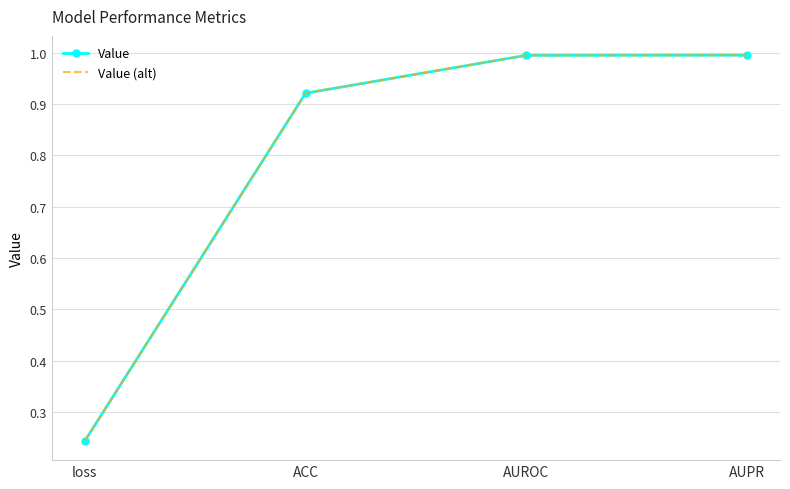

Which has a higher value, ACC or AUROC?

AUROC